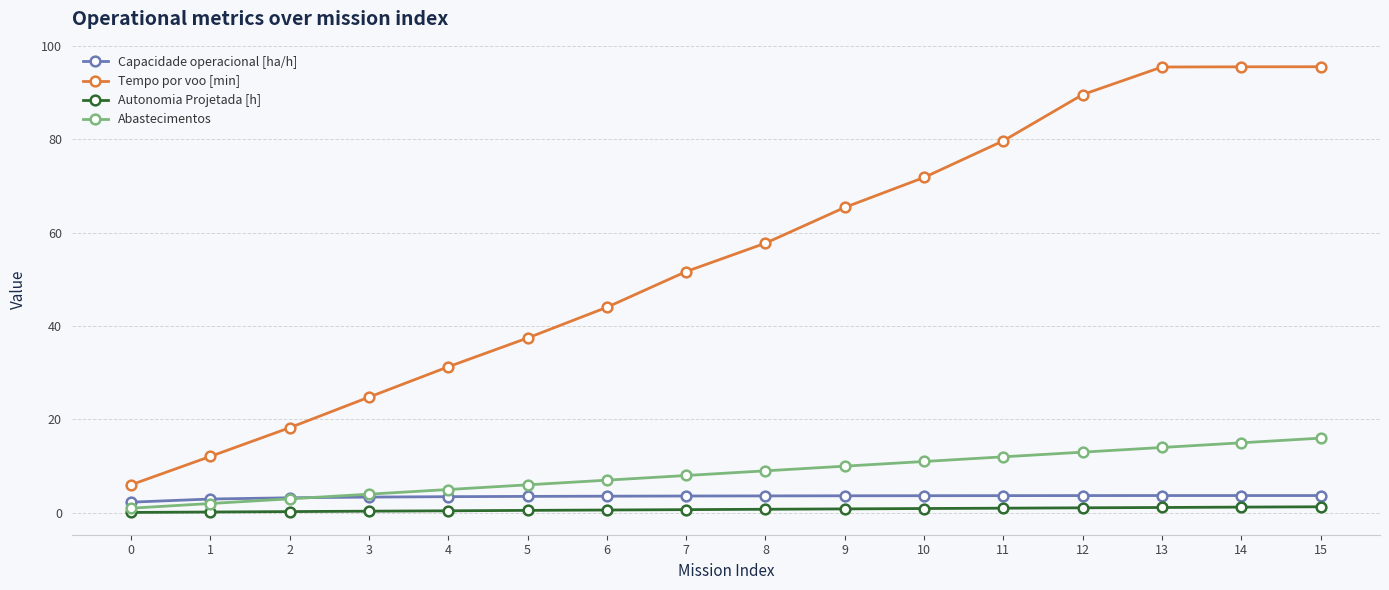

Between 2 and 13, which series saw the biggest shift?

Tempo por voo [min]